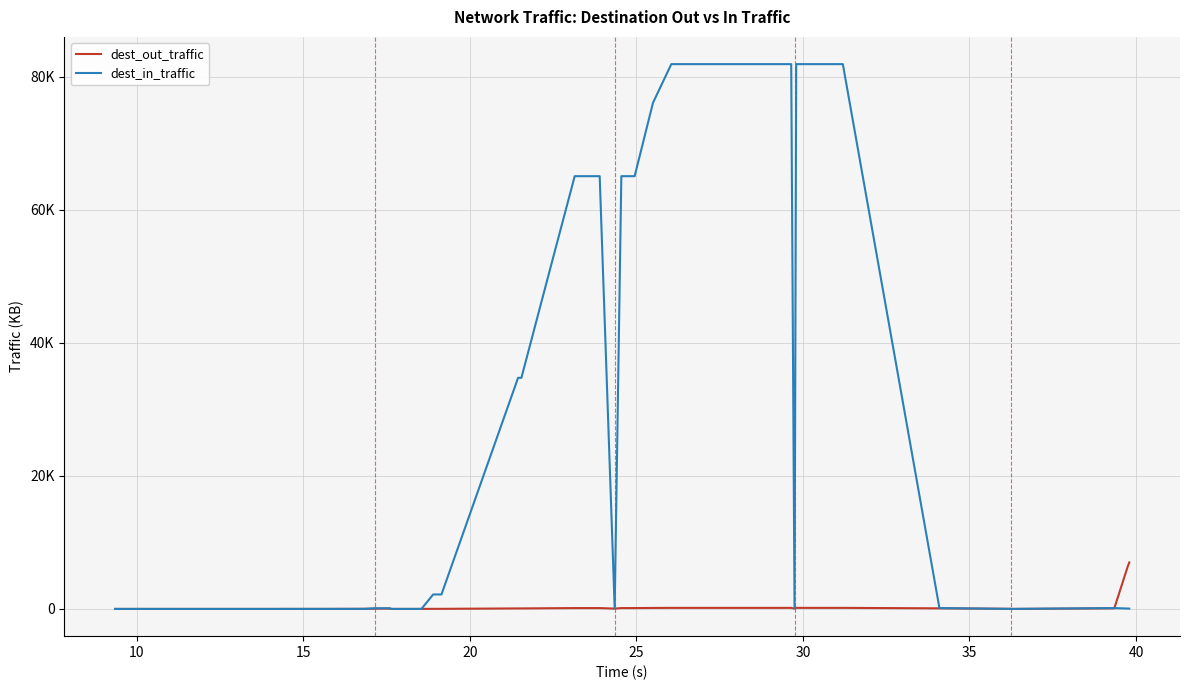

How many data points in dest_out_traffic are less than 88?

20